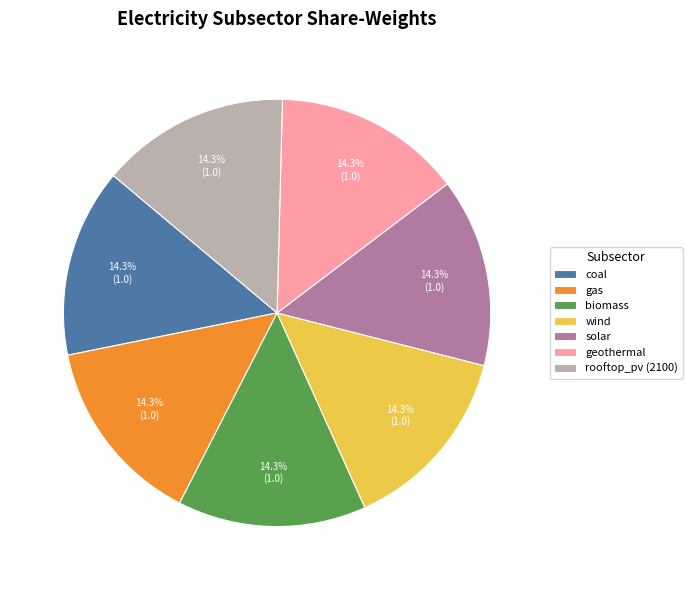

What is the total percentage of coal and biomass?

28.6%